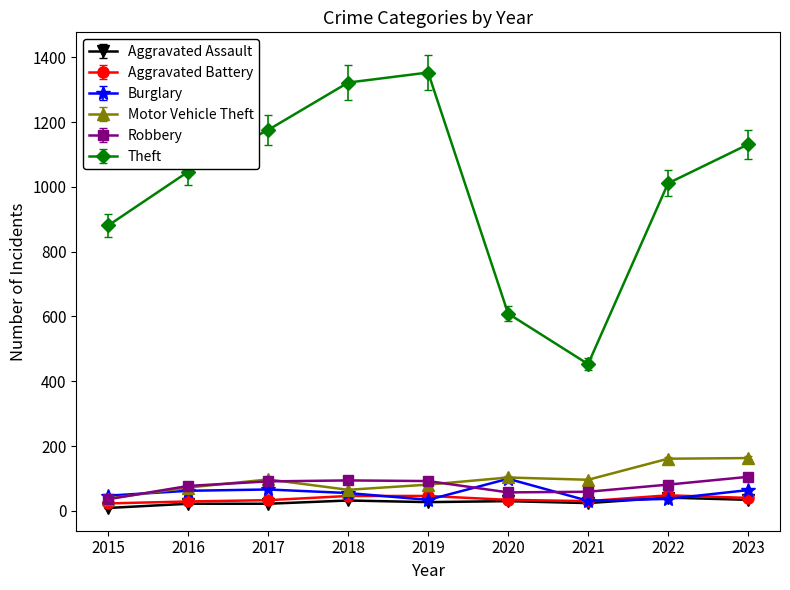

What is the spread (max minus min) of values at 2017?

1154